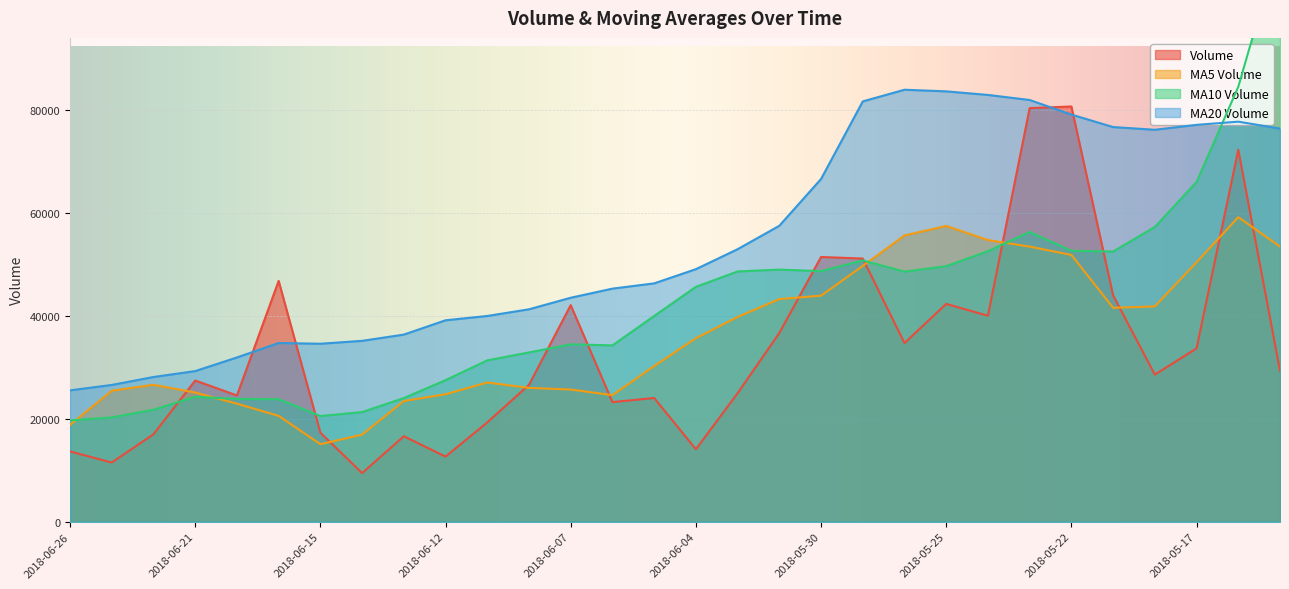

Which series has the largest total across all categories?

v_ma20